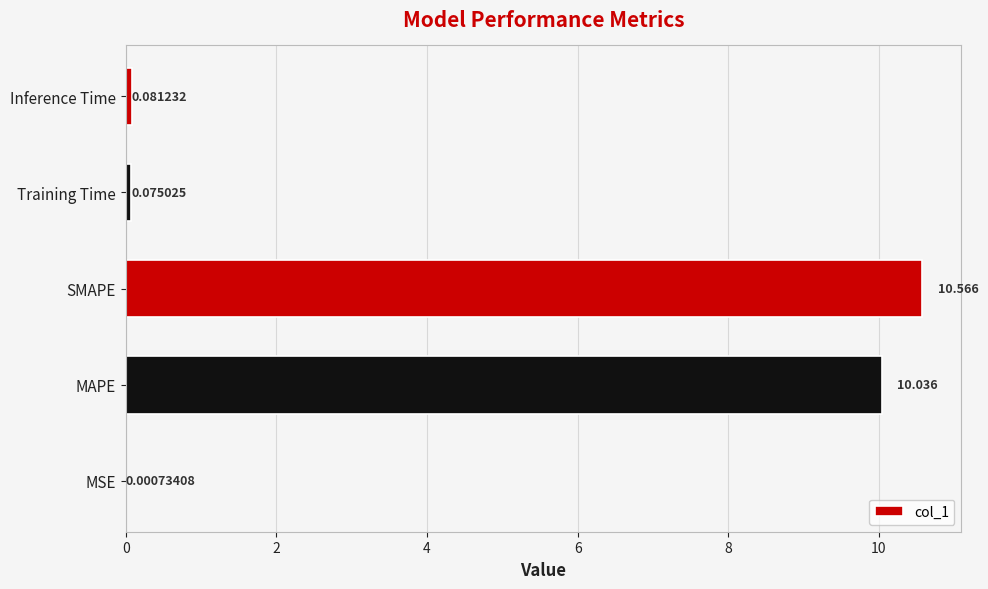

Does the chart contain stacked bars?

No